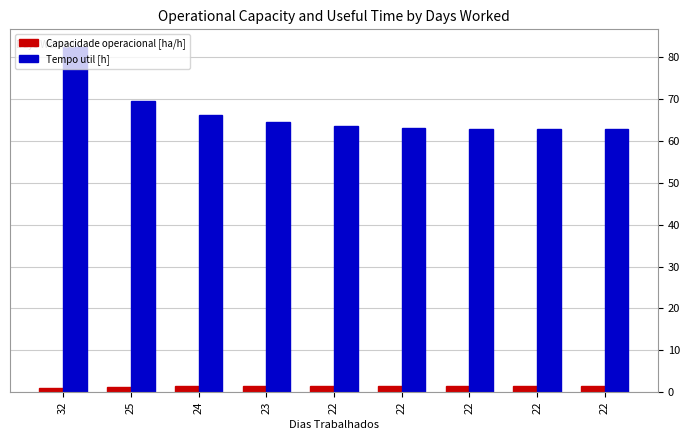

Reading left to right, list all the values displayed in this chart.

Capacidade operacional [ha/h]: 32=1.0	25=1.3	24=1.4	23=1.5	22=1.5	22=1.5	22=1.5	22=1.5	22=1.5
Tempo util [h]: 32=82.5	25=69.5	24=66.2	23=64.6	22=63.7	22=63.2	22=62.8	22=62.8	22=62.8